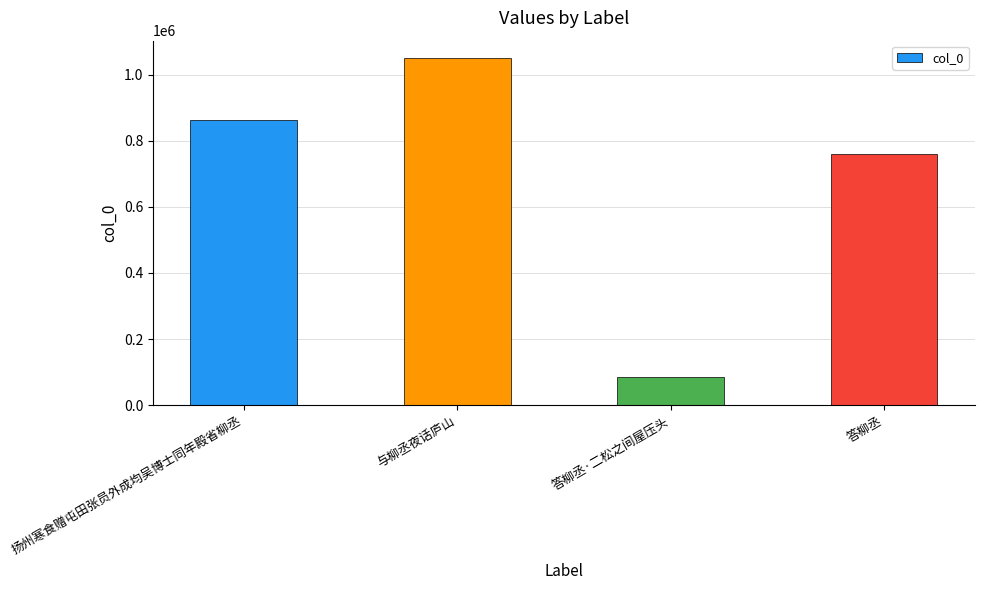

What is the label of the 2nd bar from the right?

答柳丞·二松之间屋压头